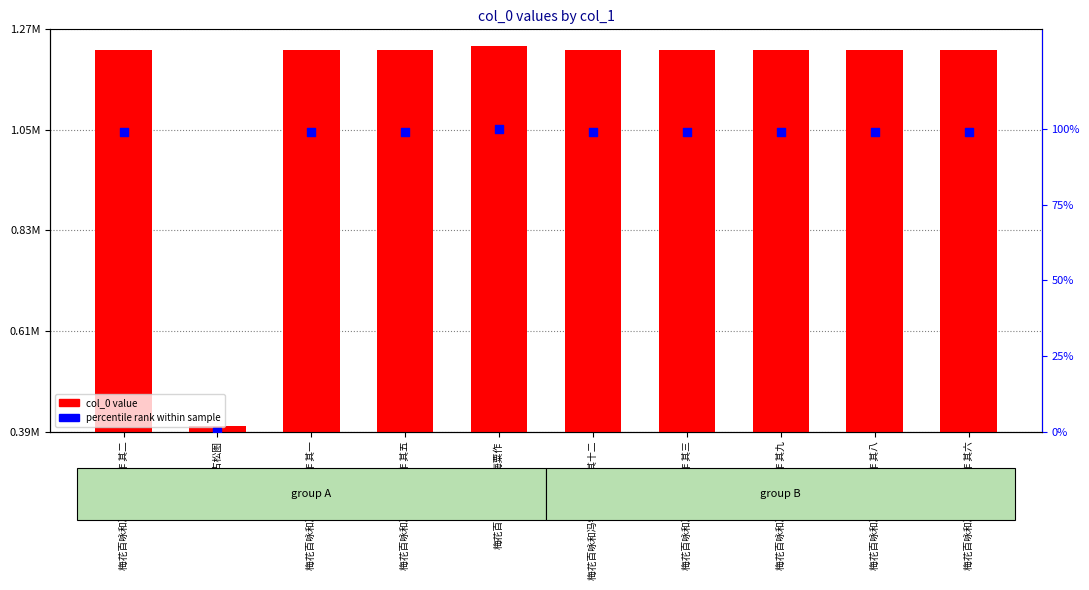

At how many categories does at least one series exceed 418658?

9